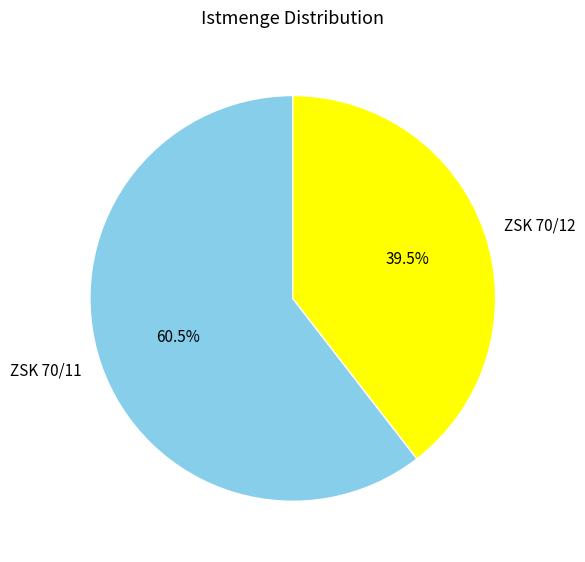

Is the sum of ZSK 70/11 and ZSK 70/12 greater than half?

Yes